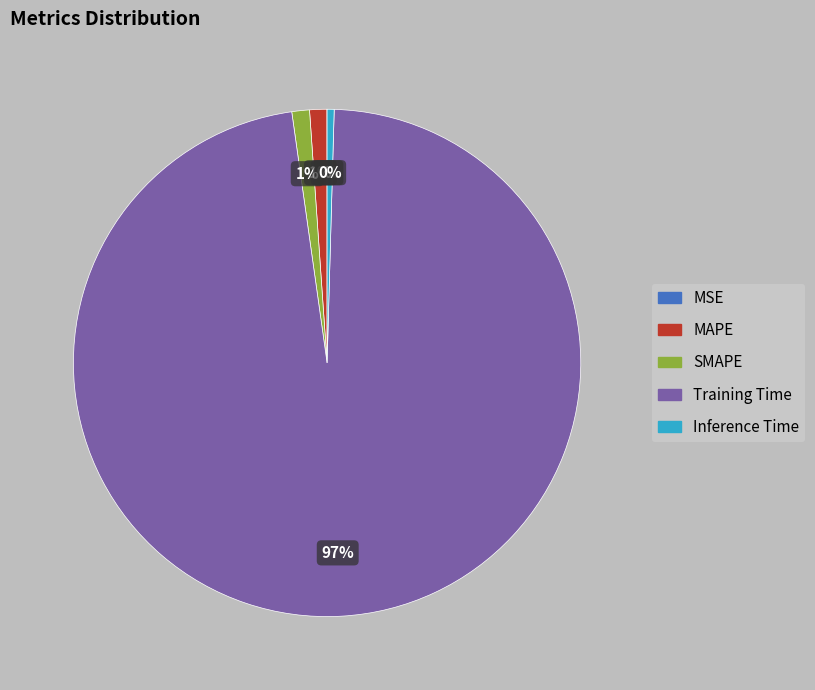

To the nearest percent, what is the average slice percentage?

20%